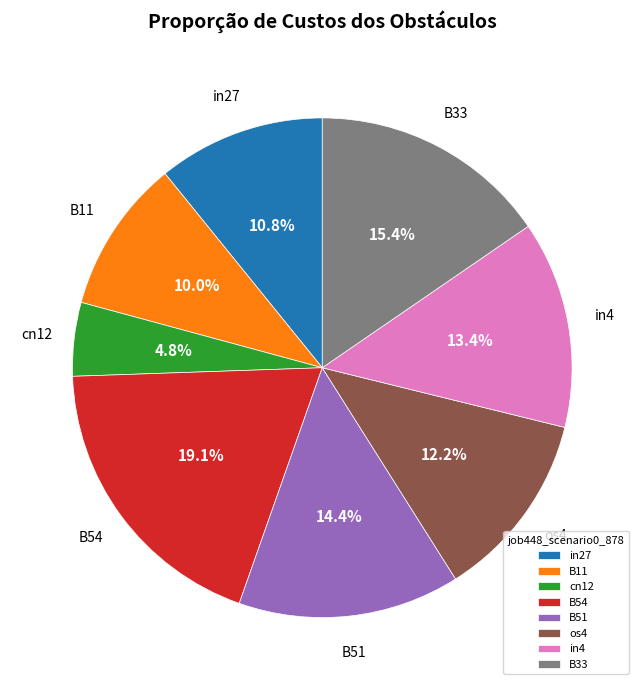

Between os4 and in4, which is larger?

in4